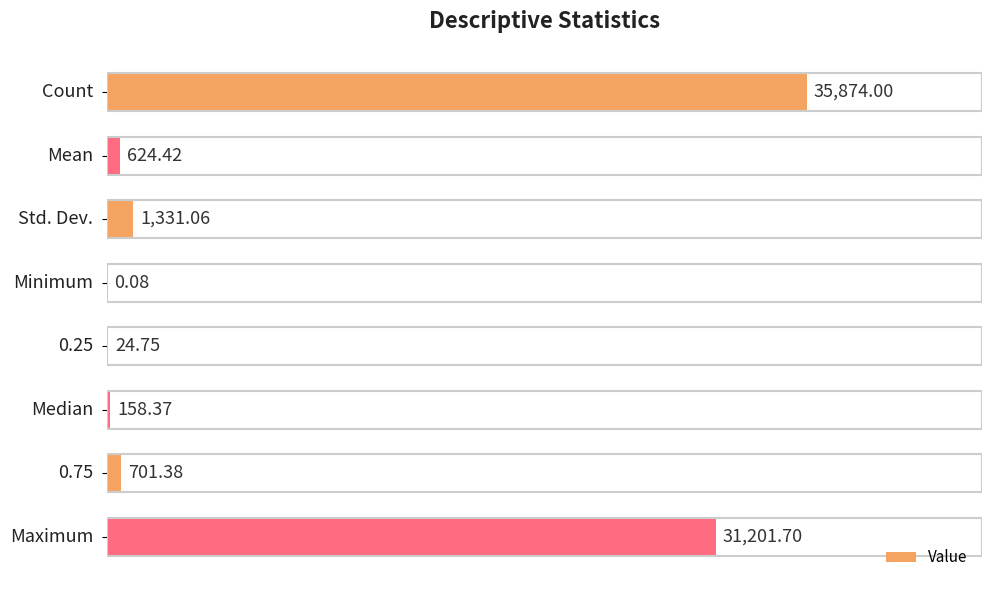

Are the bars horizontal?

Yes